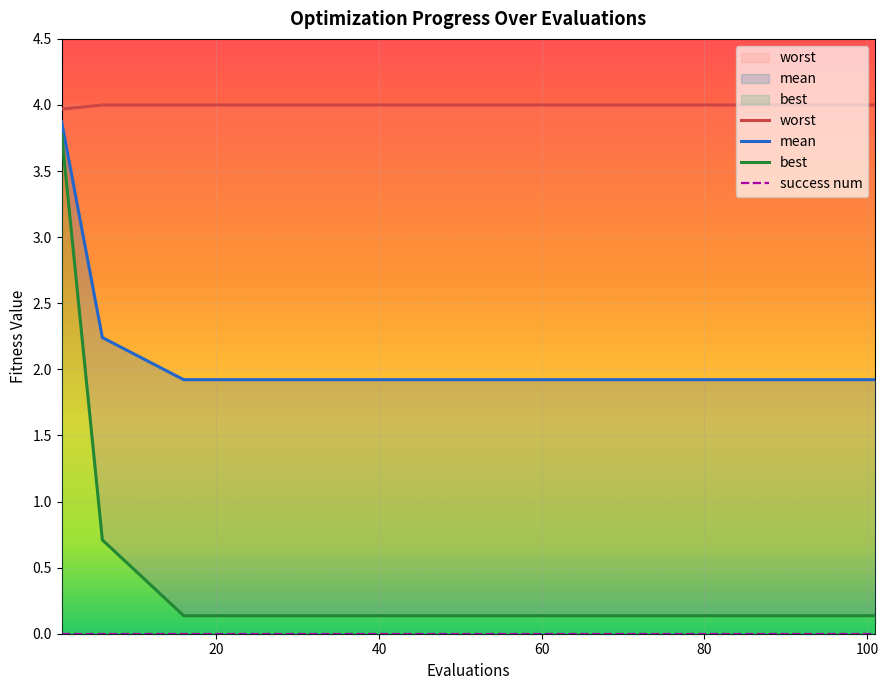

What is the sum of all mean values?

40.7